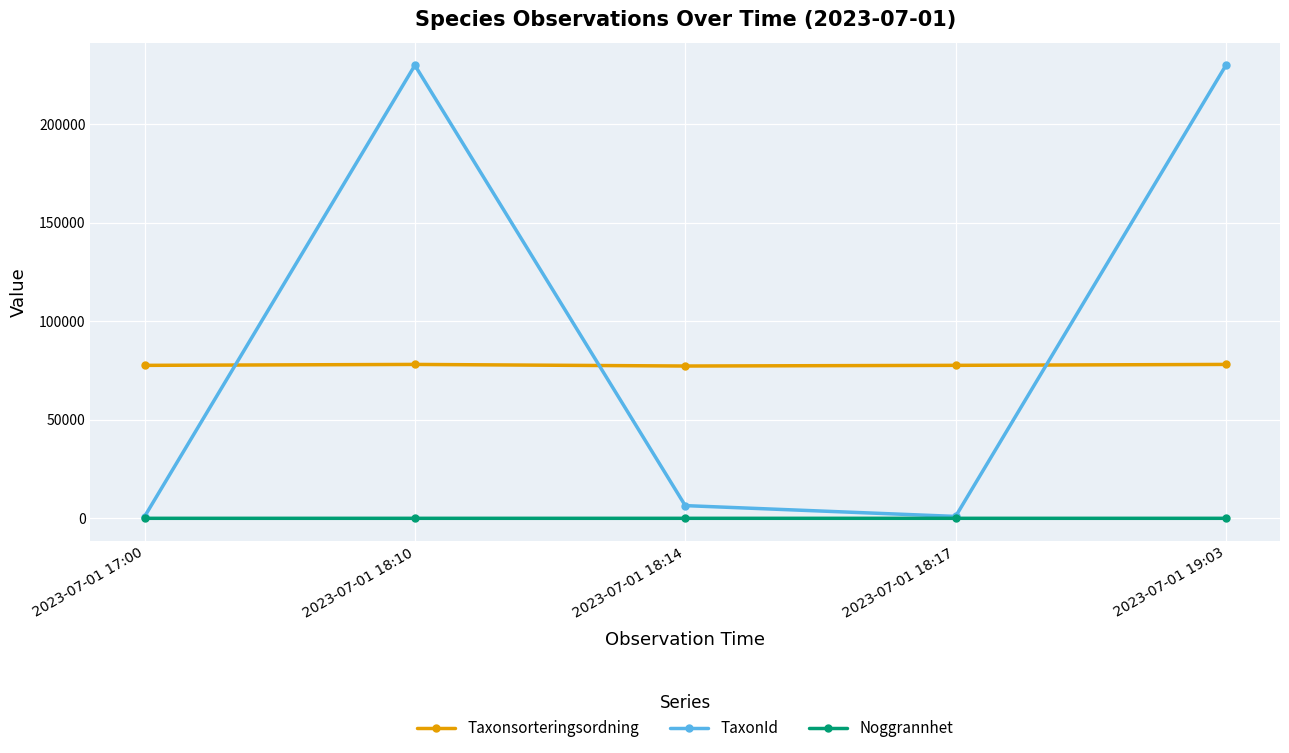

Which series has the largest total across all categories?

TaxonId